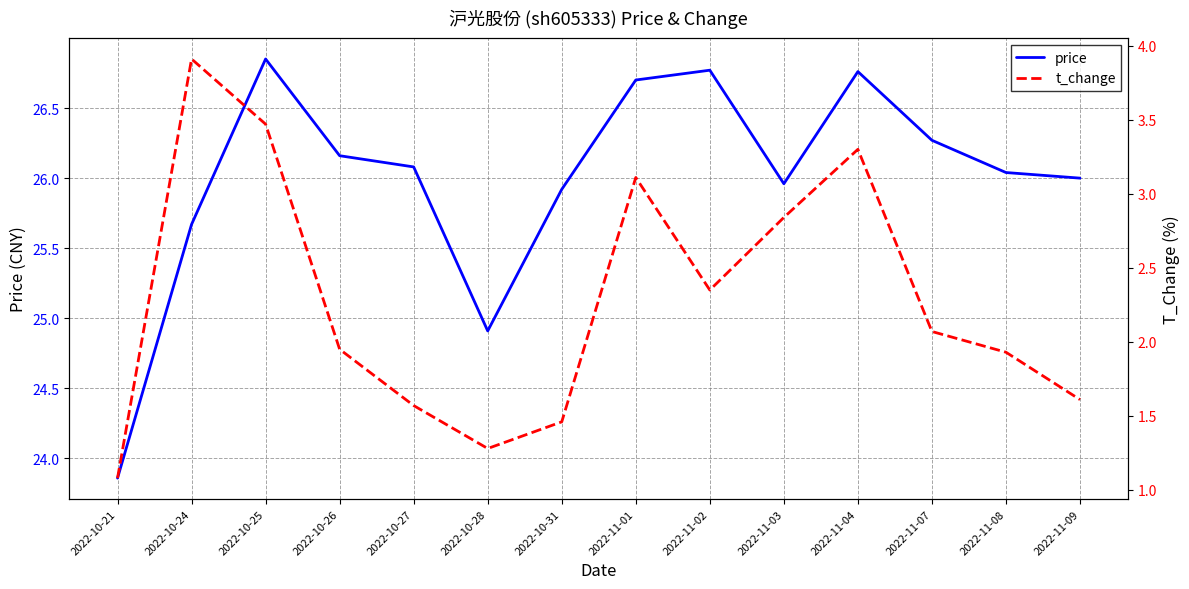

List the labels in order of t_change value, smallest first.

2022-10-21, 2022-10-28, 2022-10-31, 2022-10-27, 2022-11-09, 2022-11-08, 2022-10-26, 2022-11-07, 2022-11-02, 2022-11-03, 2022-11-01, 2022-11-04, 2022-10-25, 2022-10-24